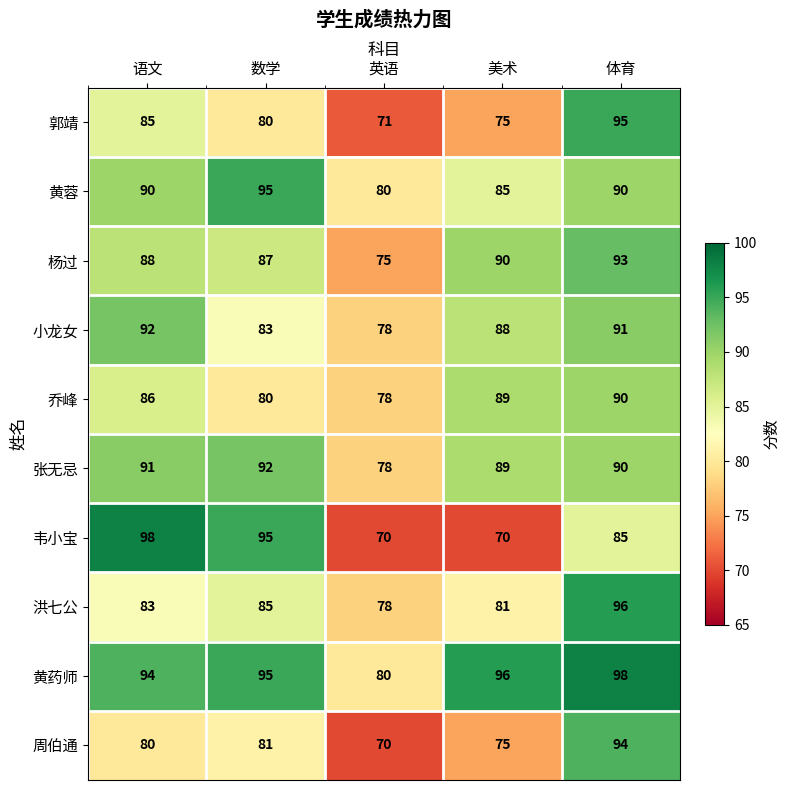

Which series has the largest total across all categories?

黄药师